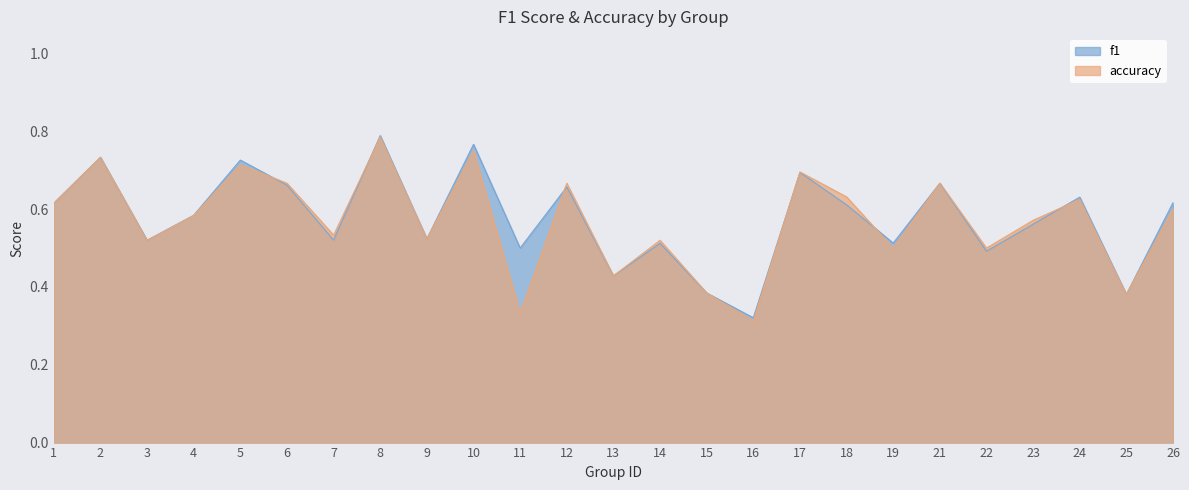

At which label is accuracy closest to 0?

16